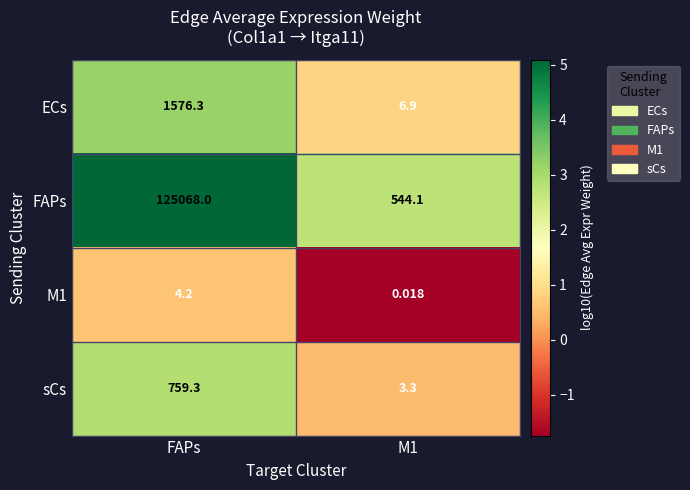

What is the spread (max minus min) of values at M1?

544.1